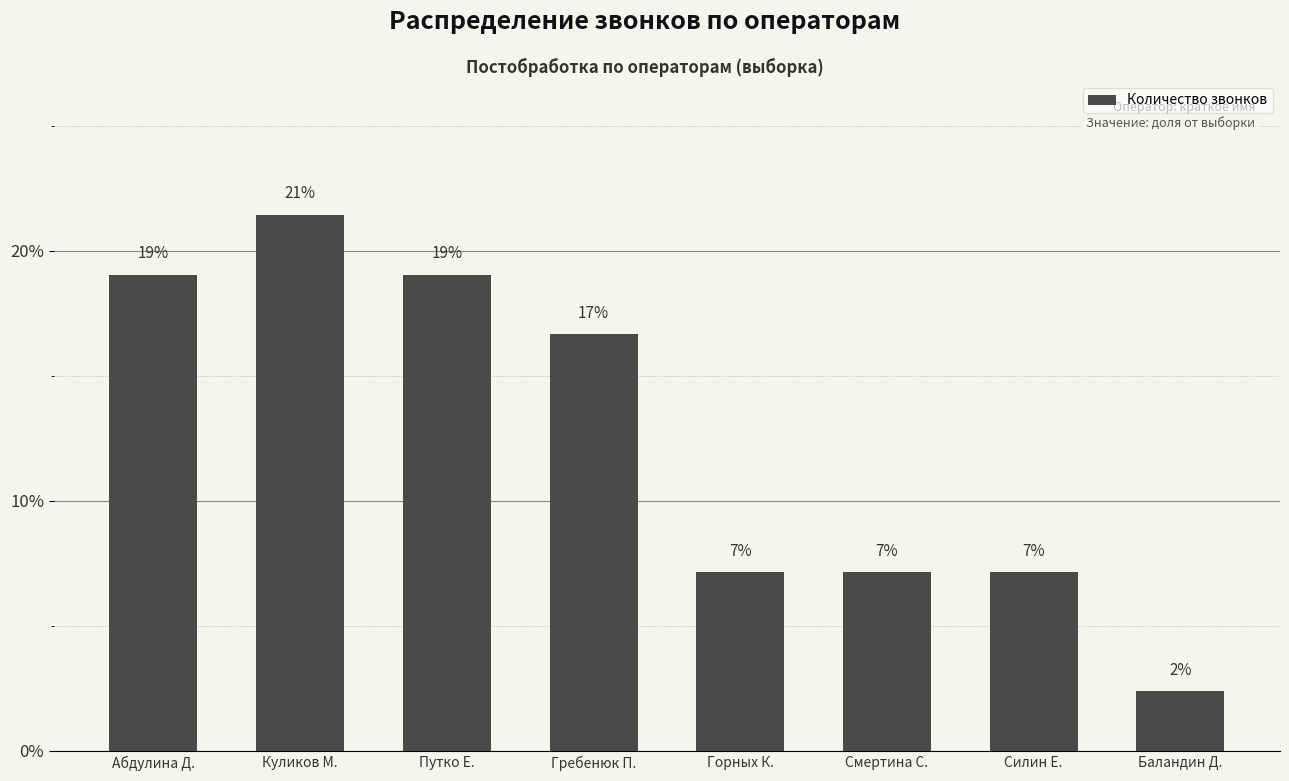

How many bars are there in total?

8